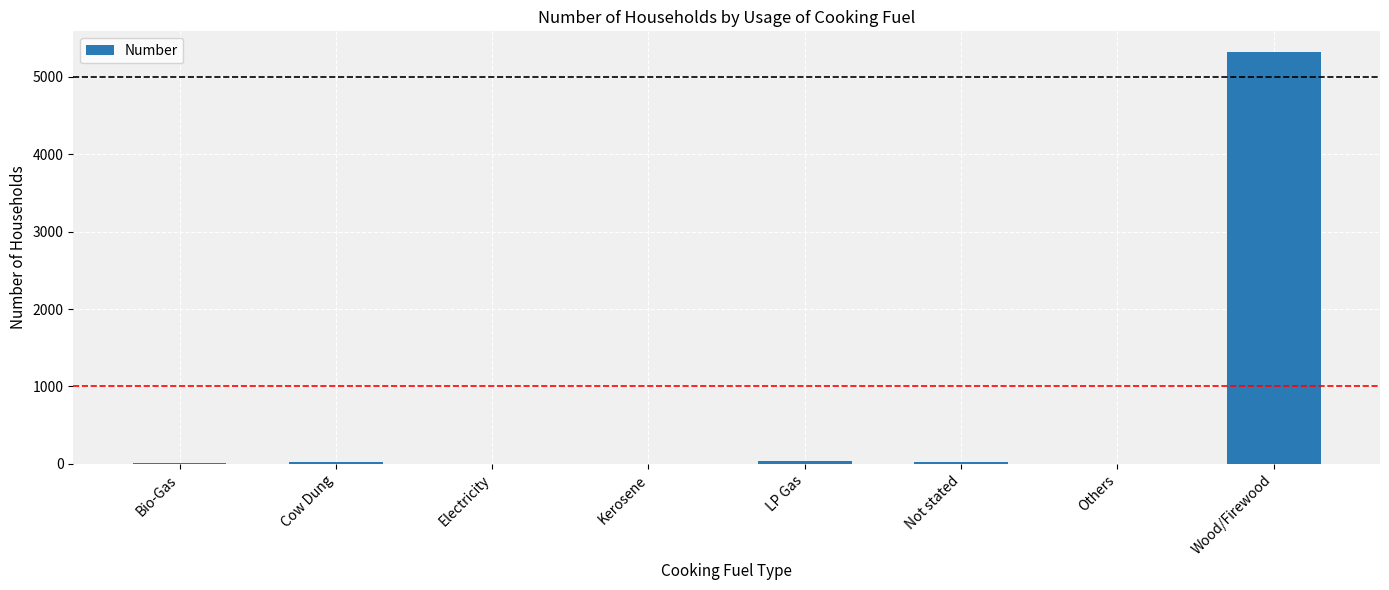

The chart shows a value of 2665 at Electricity. True or false?

False